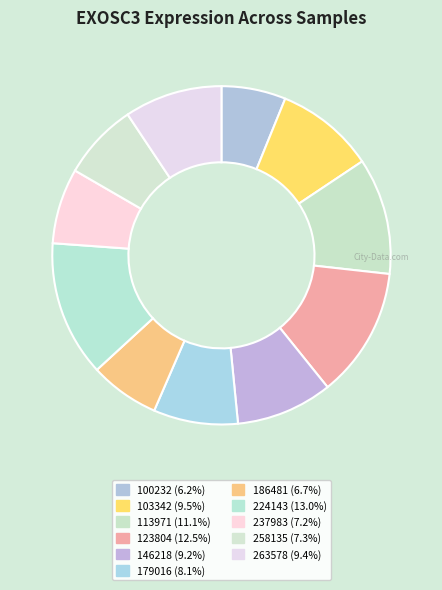

What percentage is NOT represented by 100232?

93.8%